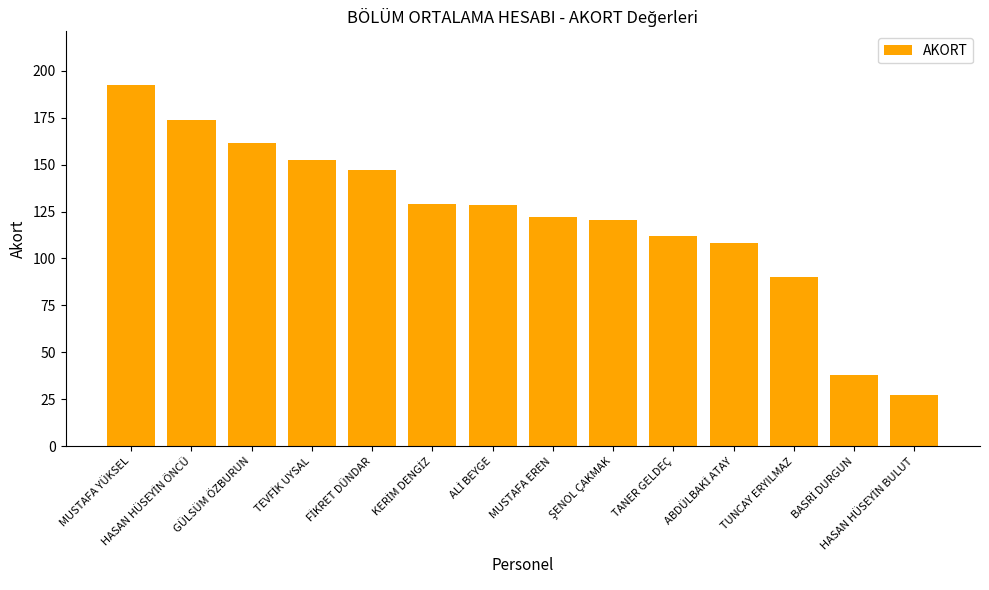

The chart shows a value of 58.5 at MUSTAFA EREN. True or false?

False